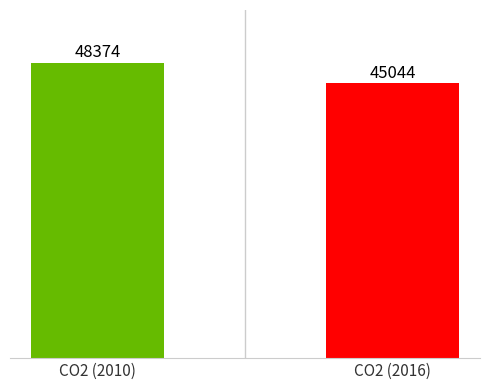

Which has a higher value, CO2 (2010) or CO2 (2016)?

CO2 (2010)